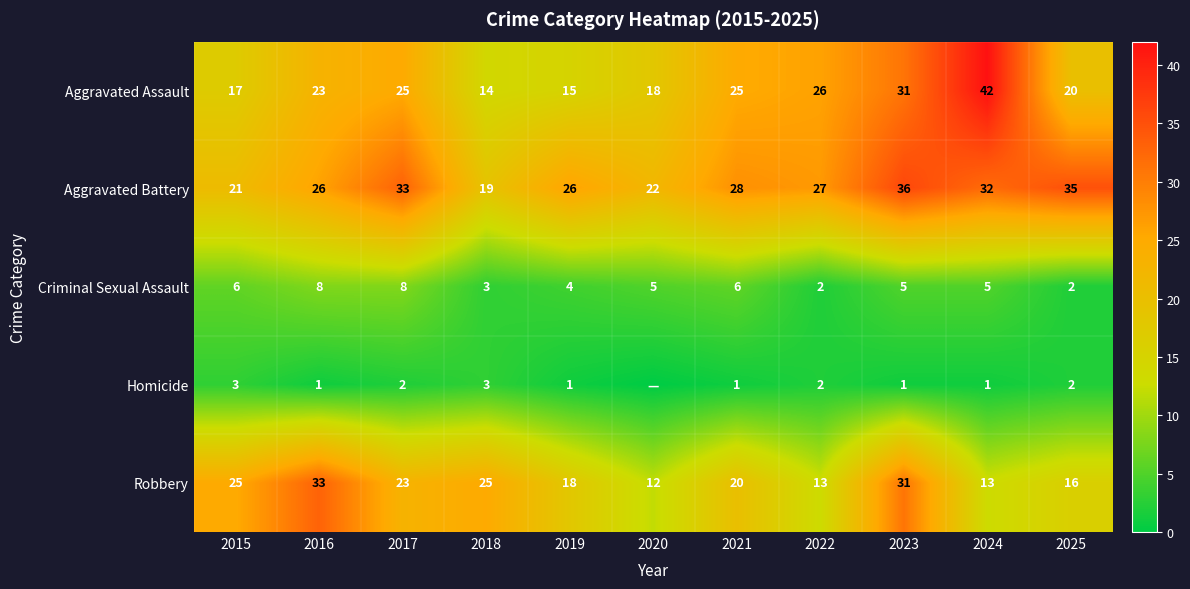

Is the value of Aggravated Assault at 2023 greater than the value of Criminal Sexual Assault at 2017?

Yes